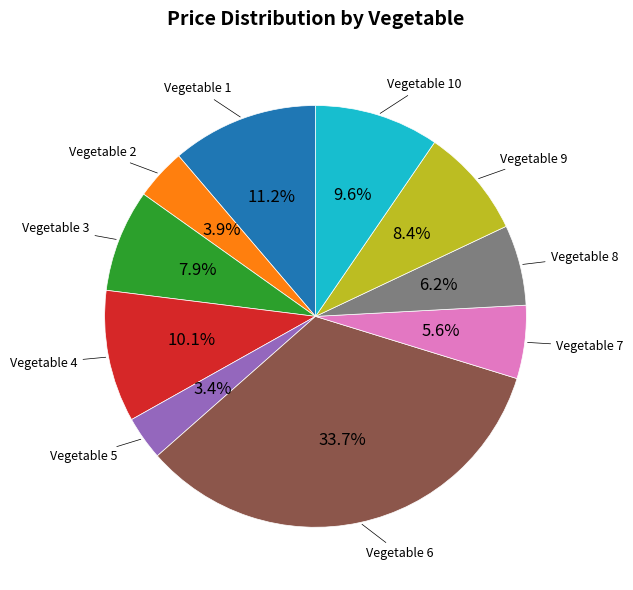

Rank the categories by value from highest to lowest.

Vegetable 6, Vegetable 1, Vegetable 4, Vegetable 10, Vegetable 9, Vegetable 3, Vegetable 8, Vegetable 7, Vegetable 2, Vegetable 5